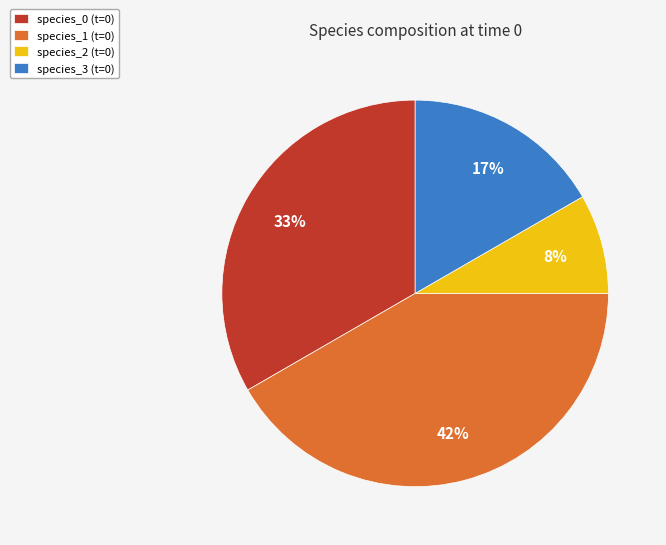

What percentage is the species_0 (t=0) slice, to the nearest percent?

33%